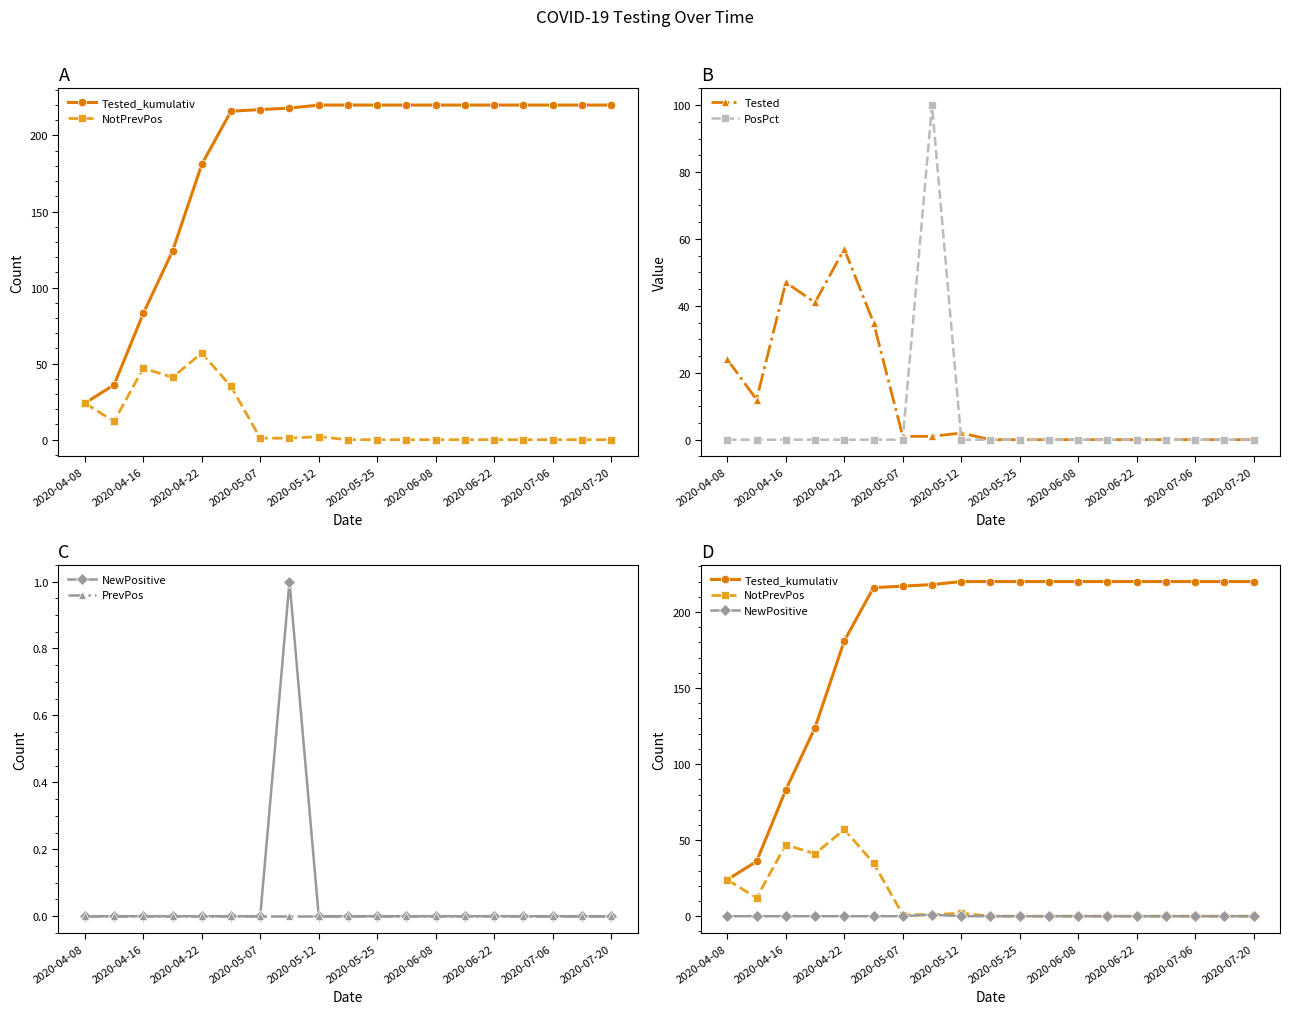

The value of PosPct at 2020-05-12 is 55. True or false?

False